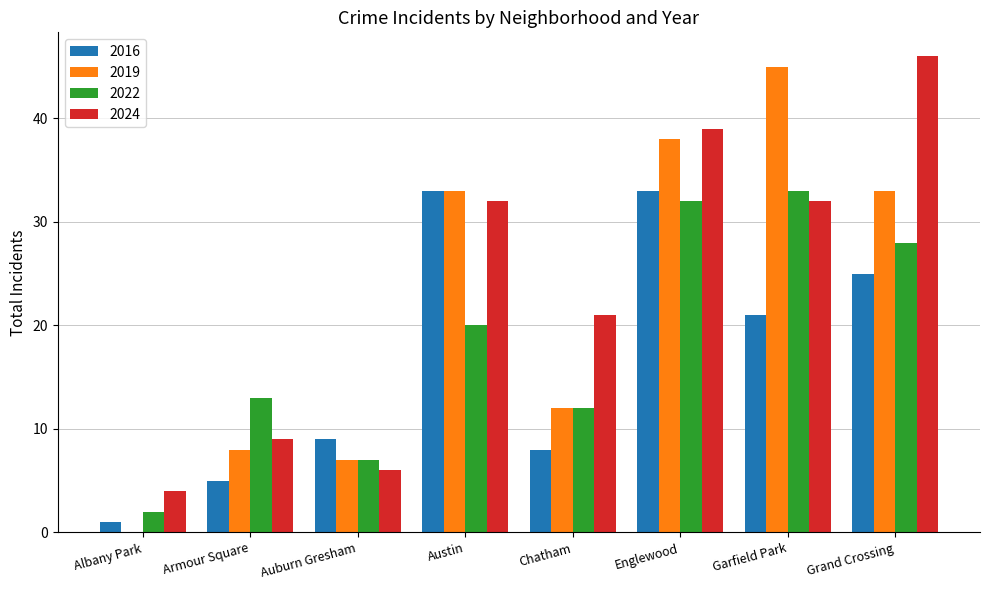

Between Auburn Gresham and Garfield Park, which series saw the biggest shift?

2019